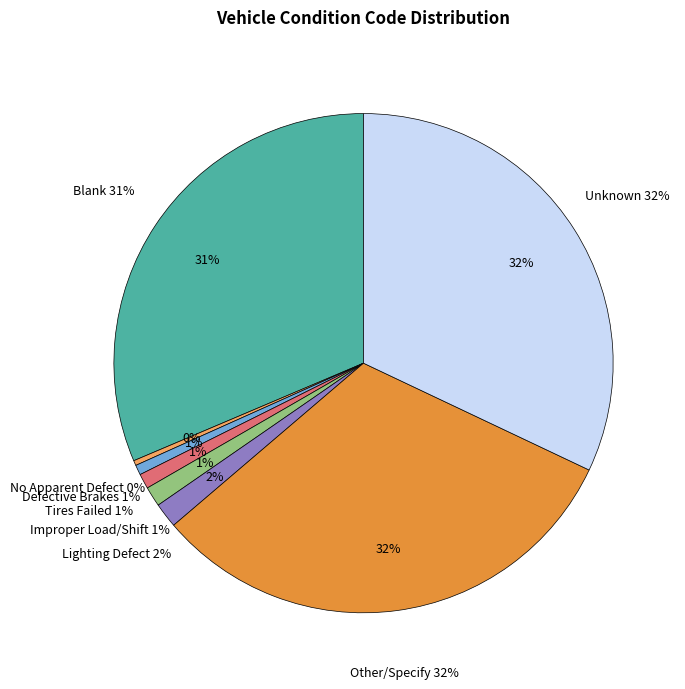

Is there any slice that represents more than half of the pie?

No